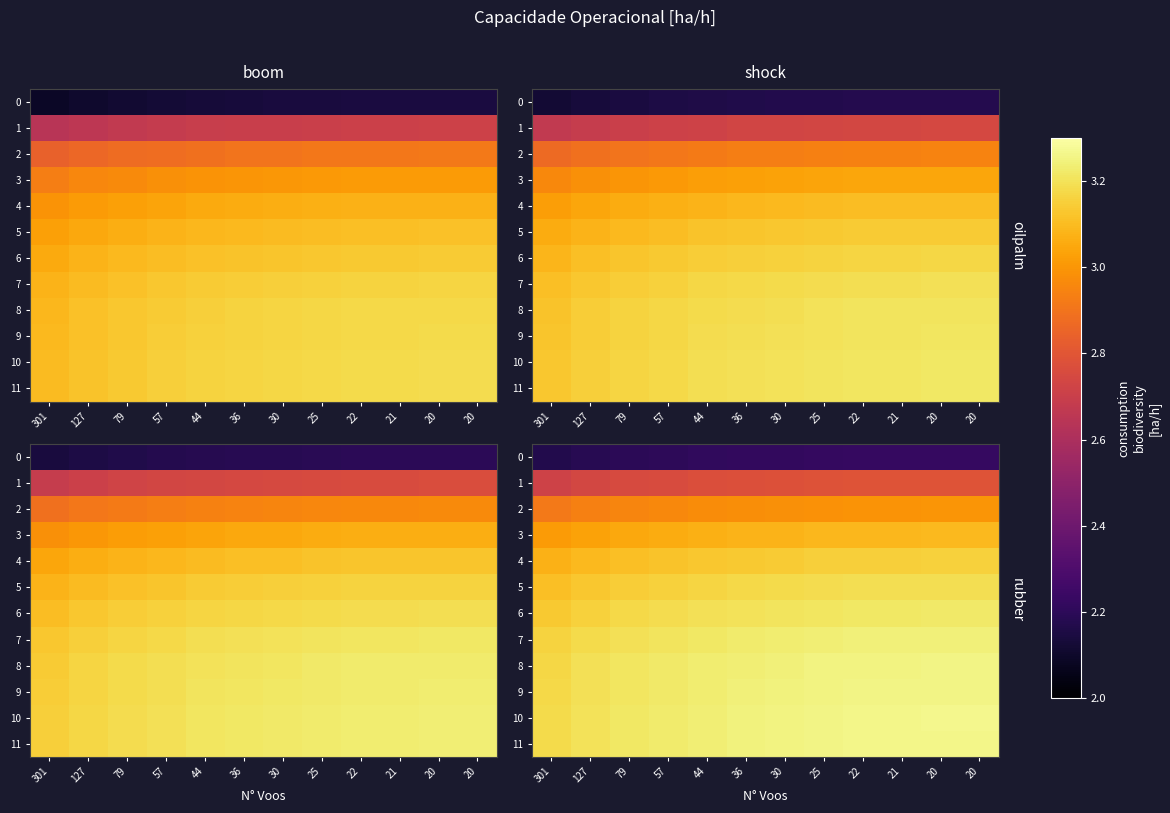

At which label does 0 reach its peak?

20